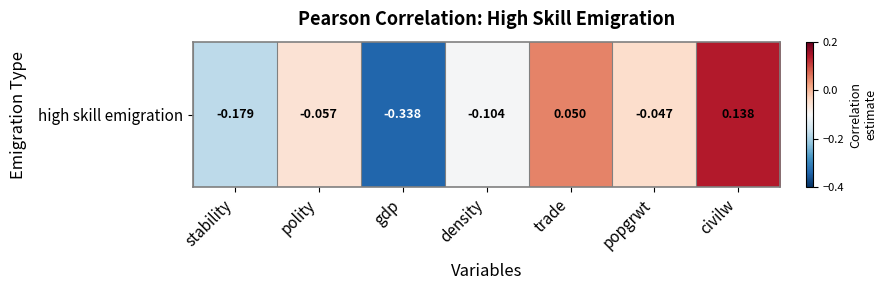

Reading left to right, what are all the values shown in this chart?

-0.2	-0.1	-0.3	-0.1	0.0	-0.0	0.1